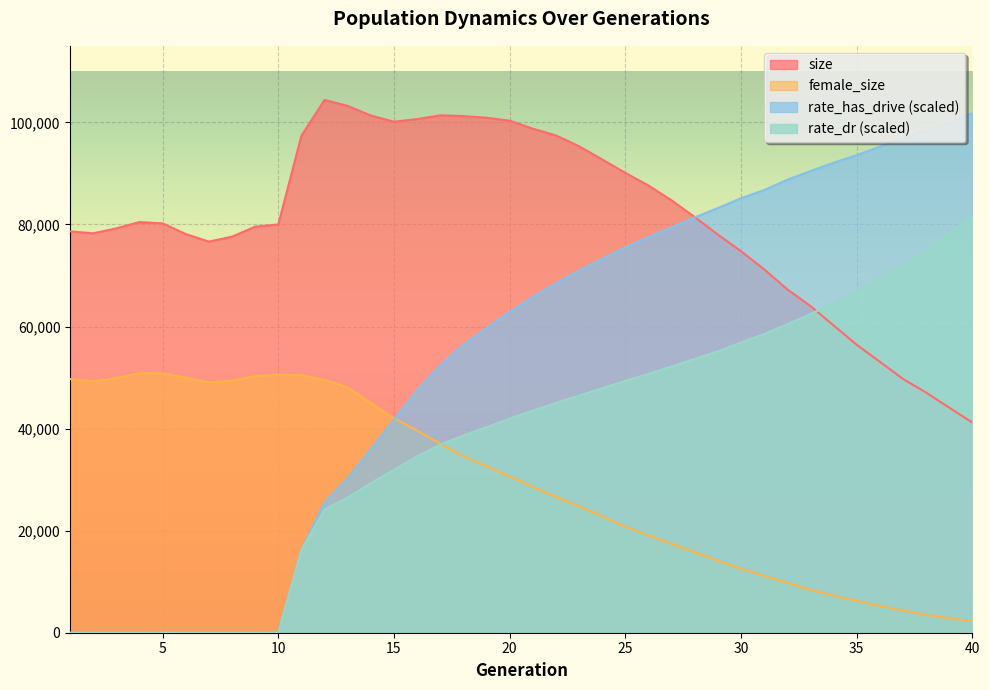

What is the difference between the second highest and second lowest values in the female_size series?

47983.0